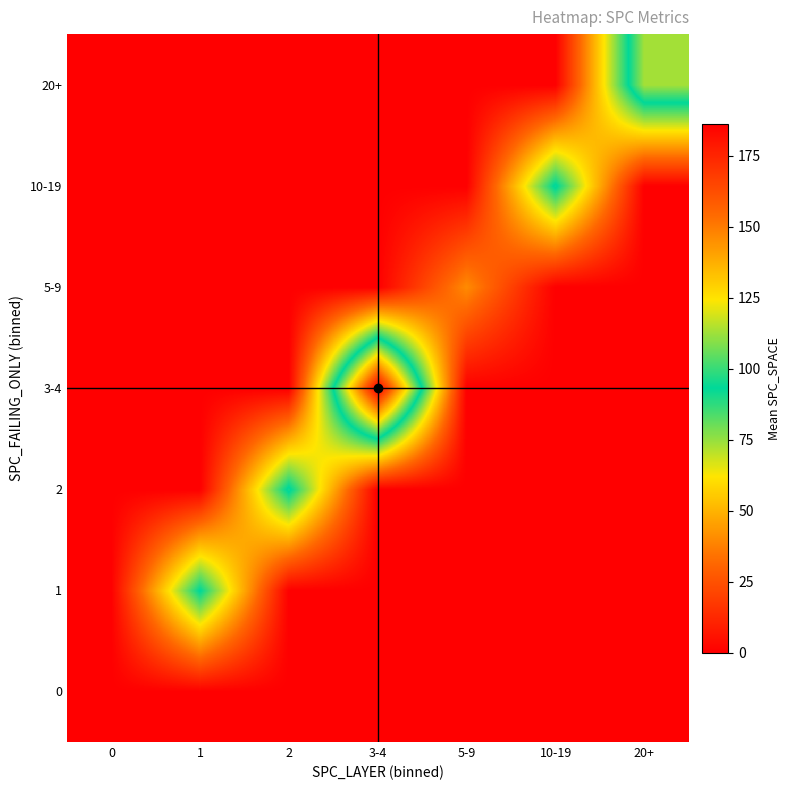

Reading left to right, what are all the values shown in this chart?

0: 0=0.0	1=0.0	2=0.0	3-4=0.0	5-9=0.0	10-19=0.0	20+=0.0
1: 0=0.0	1=94.0	2=0.0	3-4=0.0	5-9=0.0	10-19=0.0	20+=0.0
2: 0=0.0	1=0.0	2=95.5	3-4=0.0	5-9=0.0	10-19=0.0	20+=0.0
3-4: 0=0.0	1=0.0	2=0.0	3-4=186.2	5-9=0.0	10-19=0.0	20+=0.0
5-9: 0=0.0	1=0.0	2=0.0	3-4=0.0	5-9=40.2	10-19=0.0	20+=0.0
10-19: 0=0.0	1=0.0	2=0.0	3-4=0.0	5-9=0.0	10-19=95.0	20+=0.0
20+: 0=0.0	1=0.0	2=0.0	3-4=0.0	5-9=0.0	10-19=0.0	20+=113.0